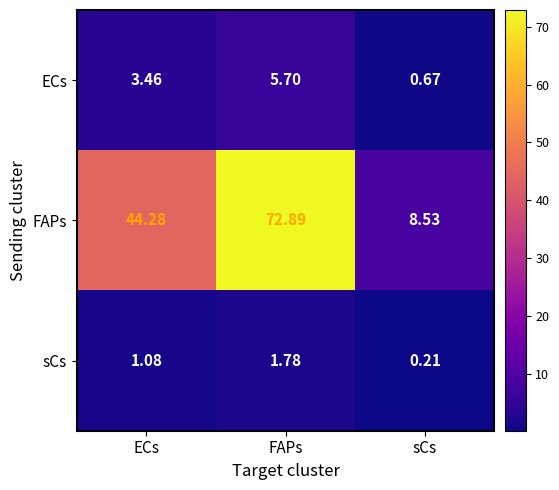

How many data points does each series have?

3